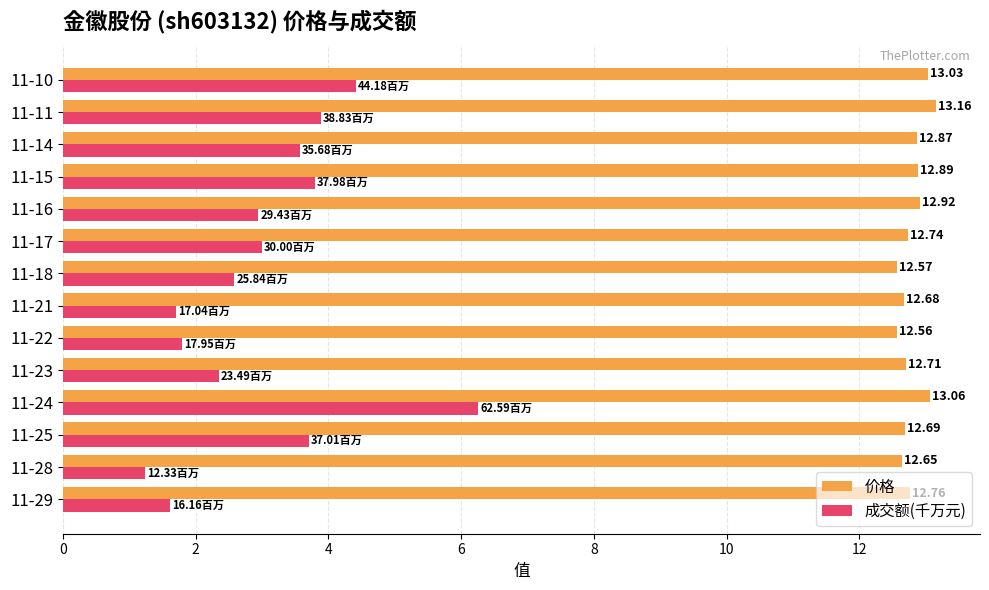

What is the difference between the maximum and minimum values in the 价格 series?

0.6